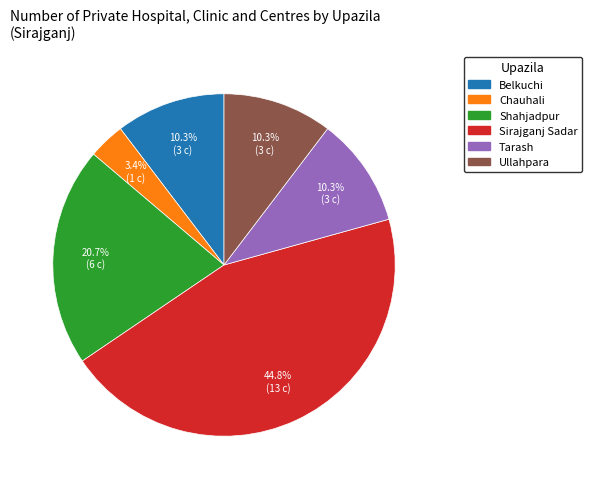

What percentage is the Shahjadpur slice, to the nearest percent?

21%